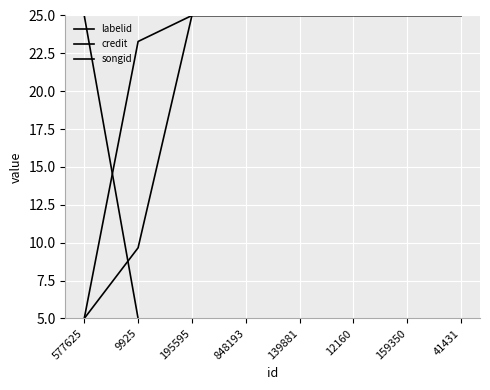

Read the songid value at 577625.

5.0